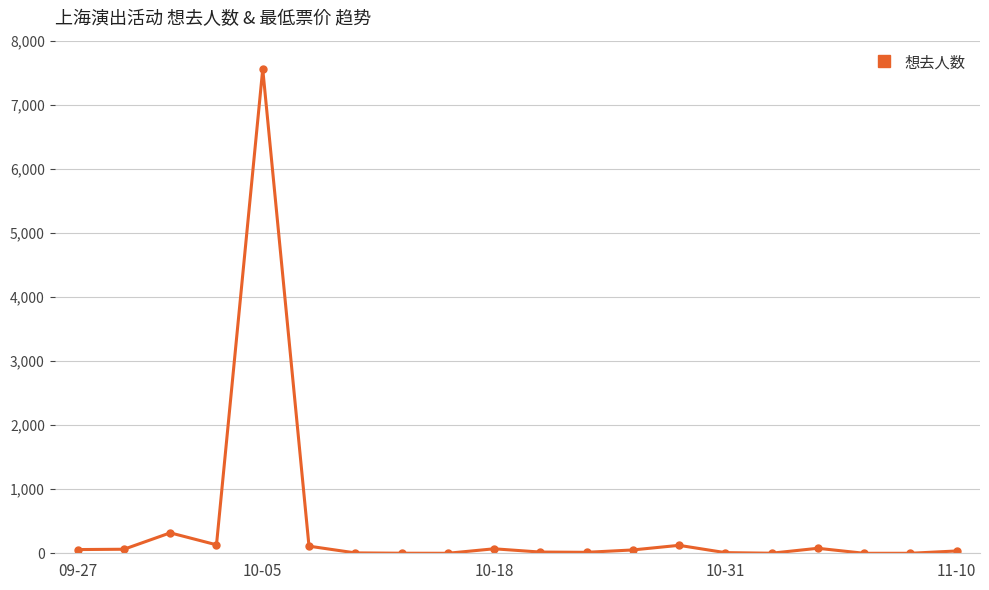

What is the greatest value displayed?

7558